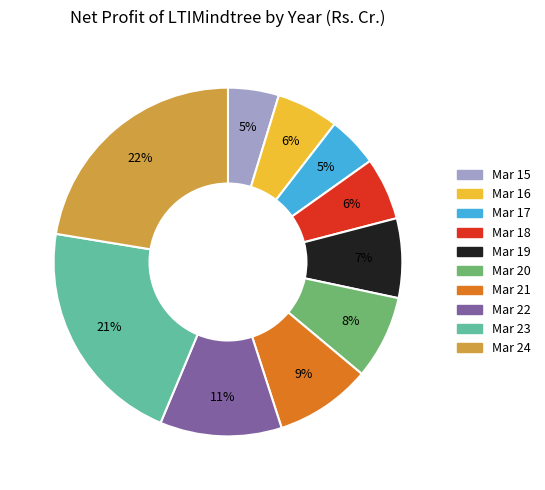

Count the number of slices in the pie.

10